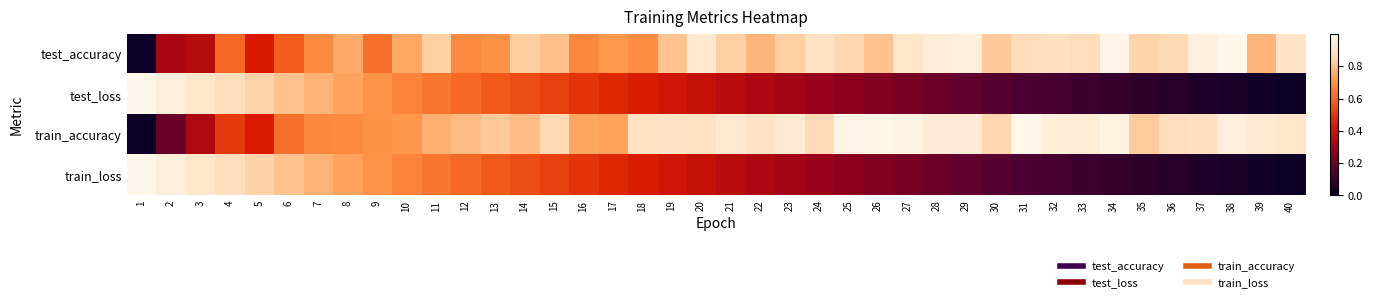

At which category is the sum across all series the highest?

8